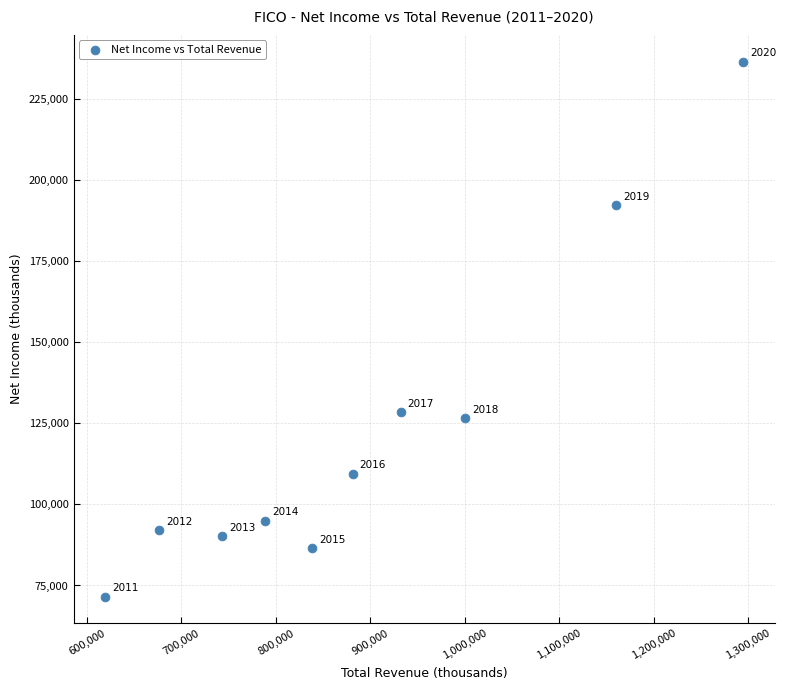

What Y value in the scatter plot is closest to 154000?

128300